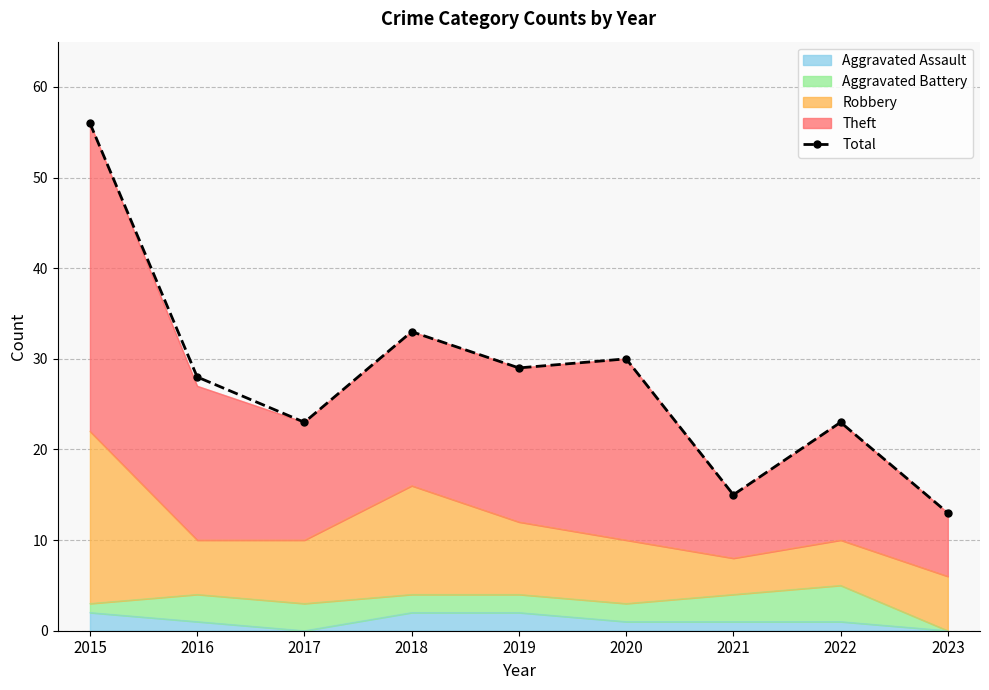

Does the chart have visible grid lines?

Yes